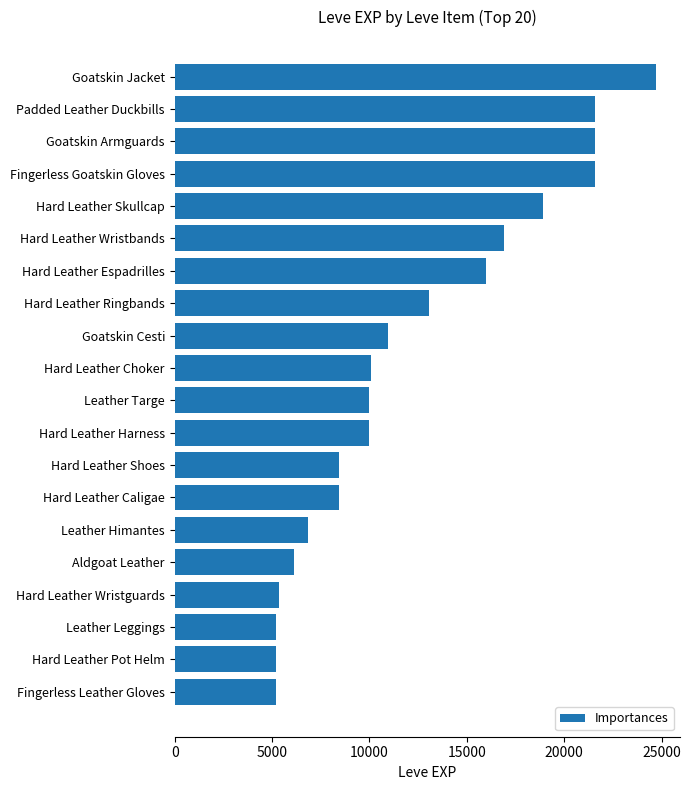

The value at Leather Targe is 9990. True or false?

True